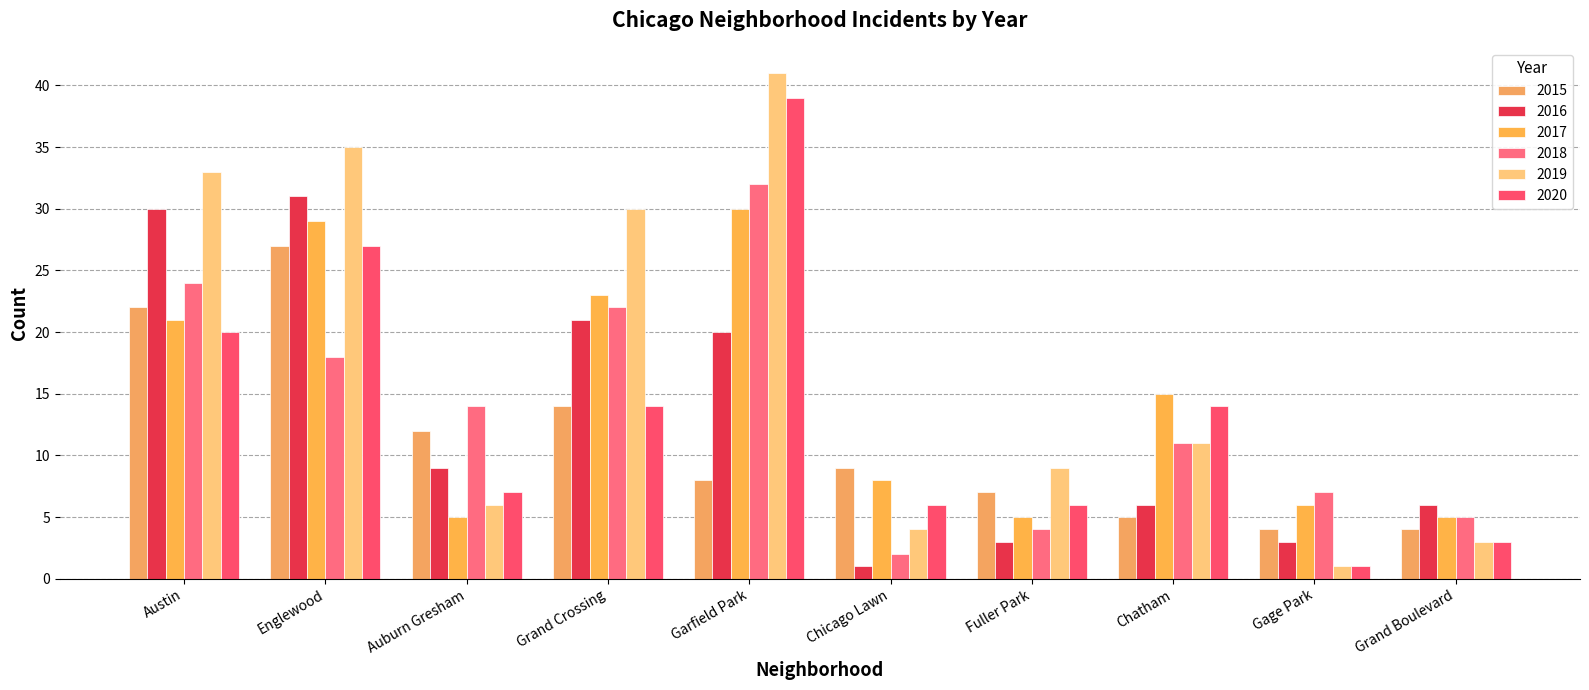

How many groups of bars are there?

10